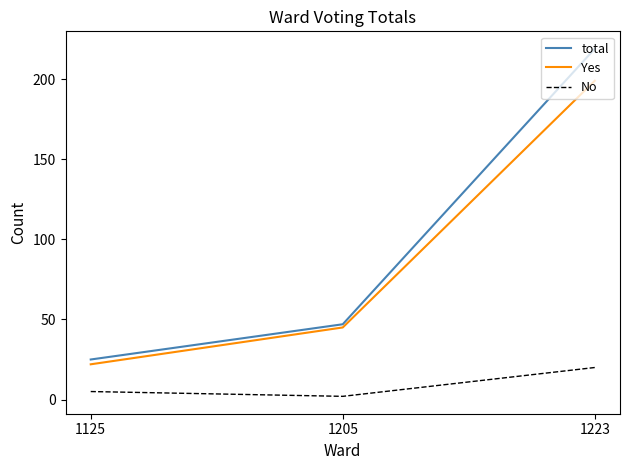

How many distinct data groups are displayed?

3